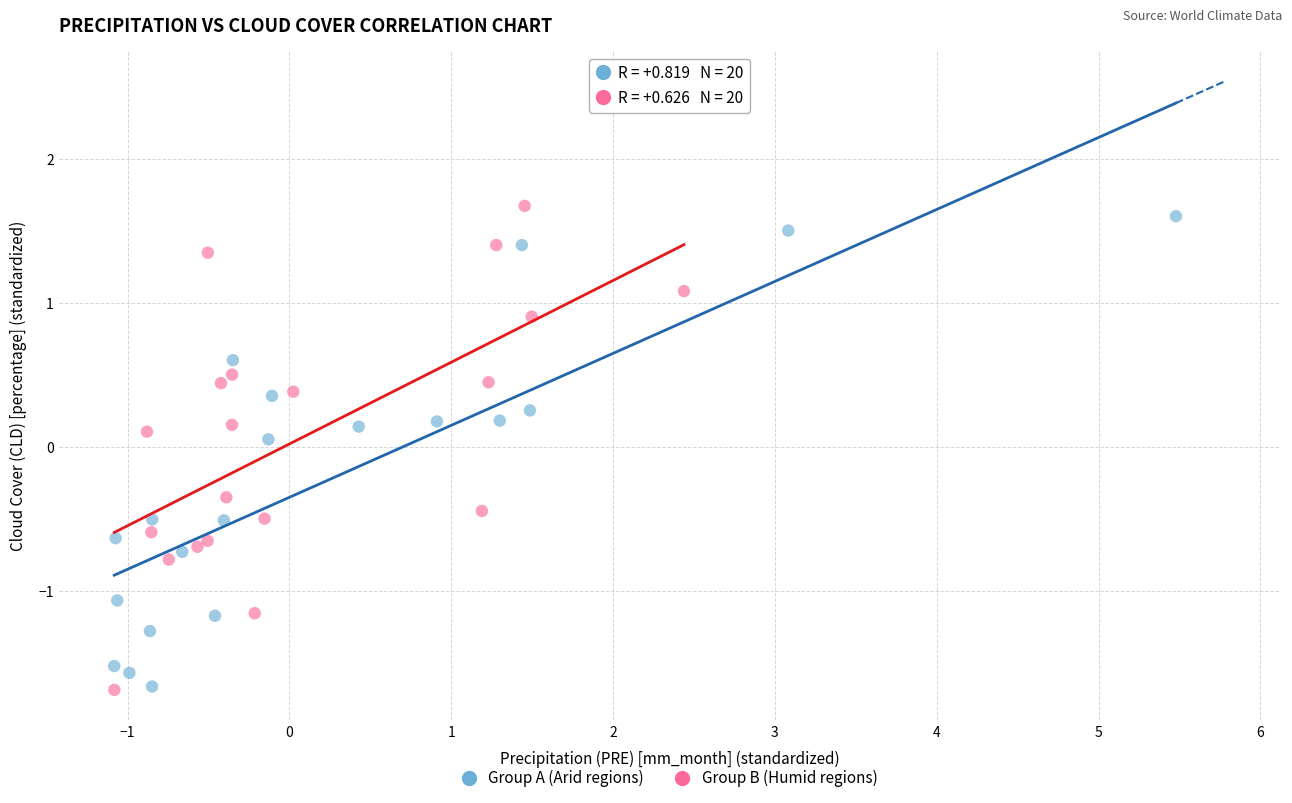

Which series has the largest Y range (max minus min)?

Group B (Humid regions)